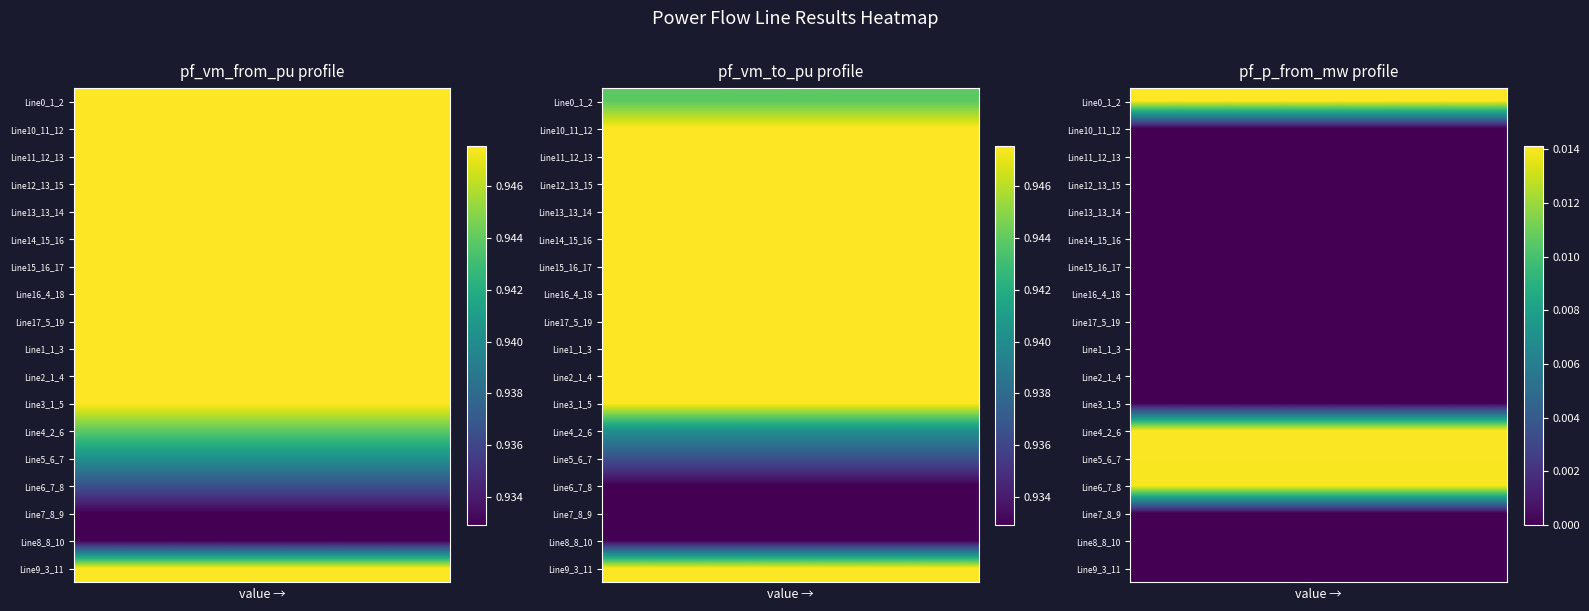

What is the total value across all series at 3?

0.1